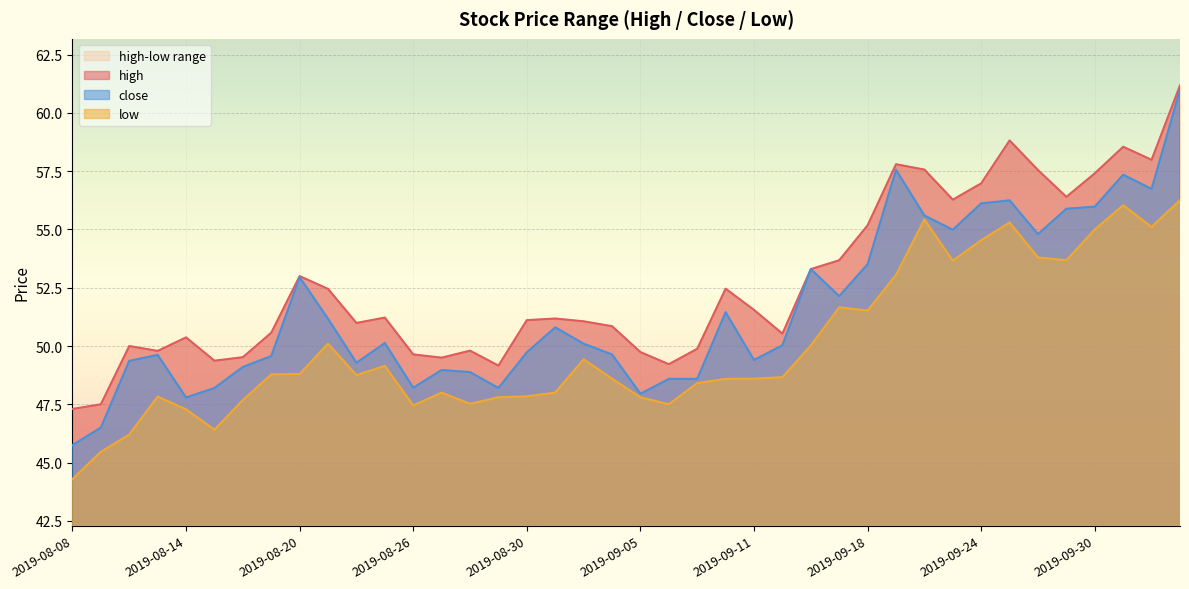

Which series has the largest range (max minus min)?

close